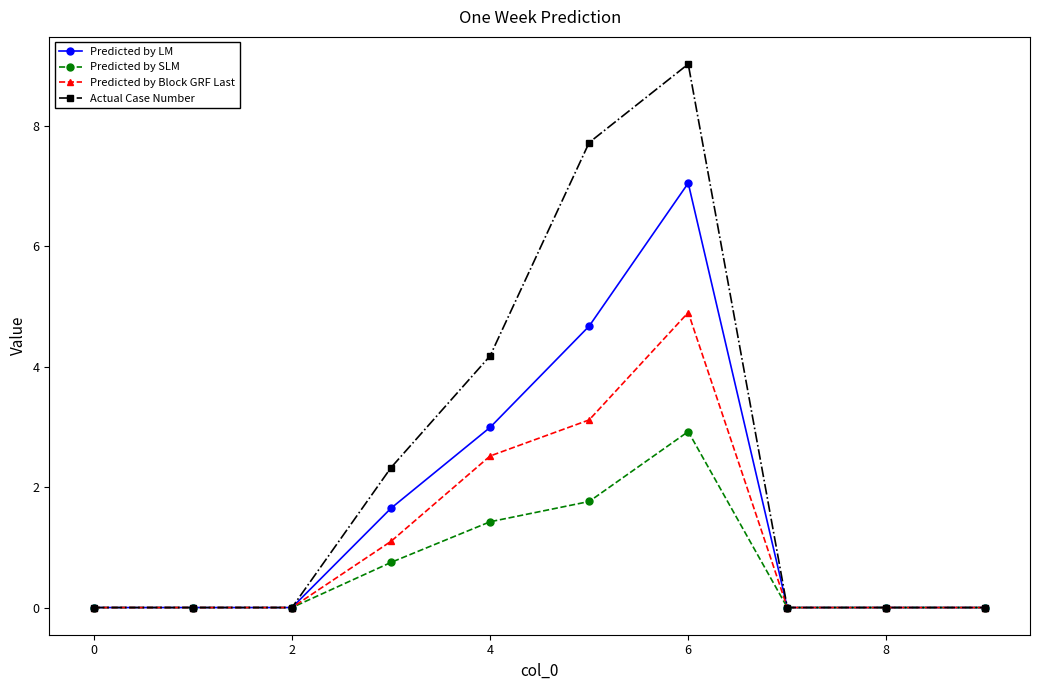

Which series has the largest range (max minus min)?

Actual Case Number